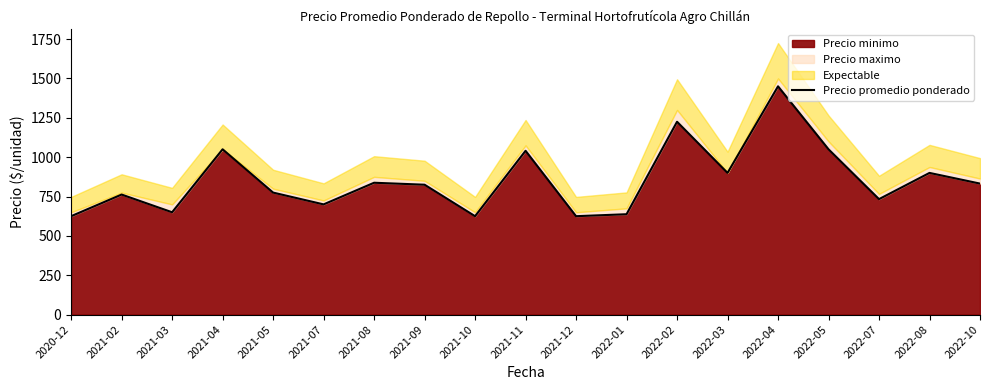

Reading left to right, list all the values displayed in this chart.

2020-12=625.0	2021-02=762.5	2021-03=650.0	2021-04=1050.0	2021-05=775.0	2021-07=700.0	2021-08=837.5	2021-09=825.0	2021-10=625.0	2021-11=1040.5	2021-12=625.0	2022-01=637.5	2022-02=1225.0	2022-03=900.0	2022-04=1450.0	2022-05=1050.0	2022-07=733.3	2022-08=900.0	2022-10=832.1